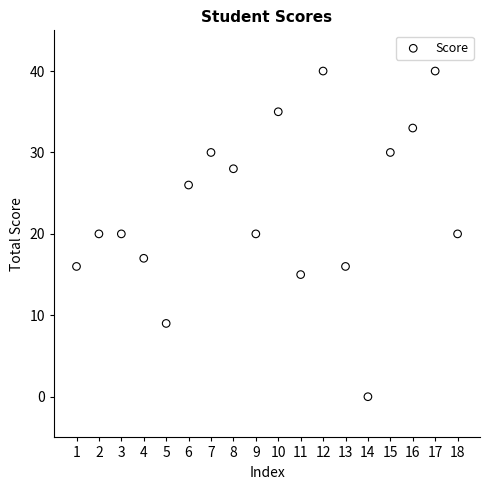

What is the range of Y values (max minus min)?

40